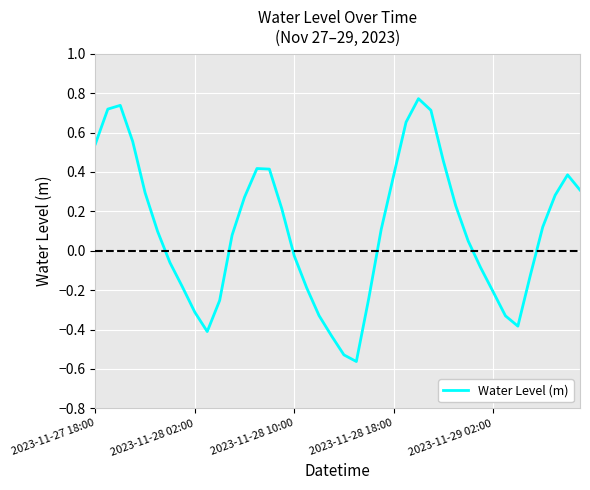

Is this an area chart (filled region under the line)?

No